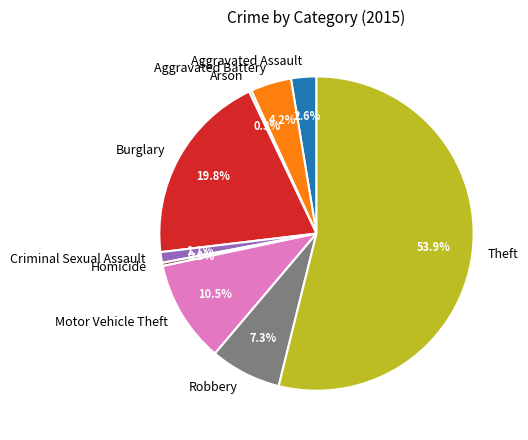

What portion of the pie excludes Theft?

46.1%